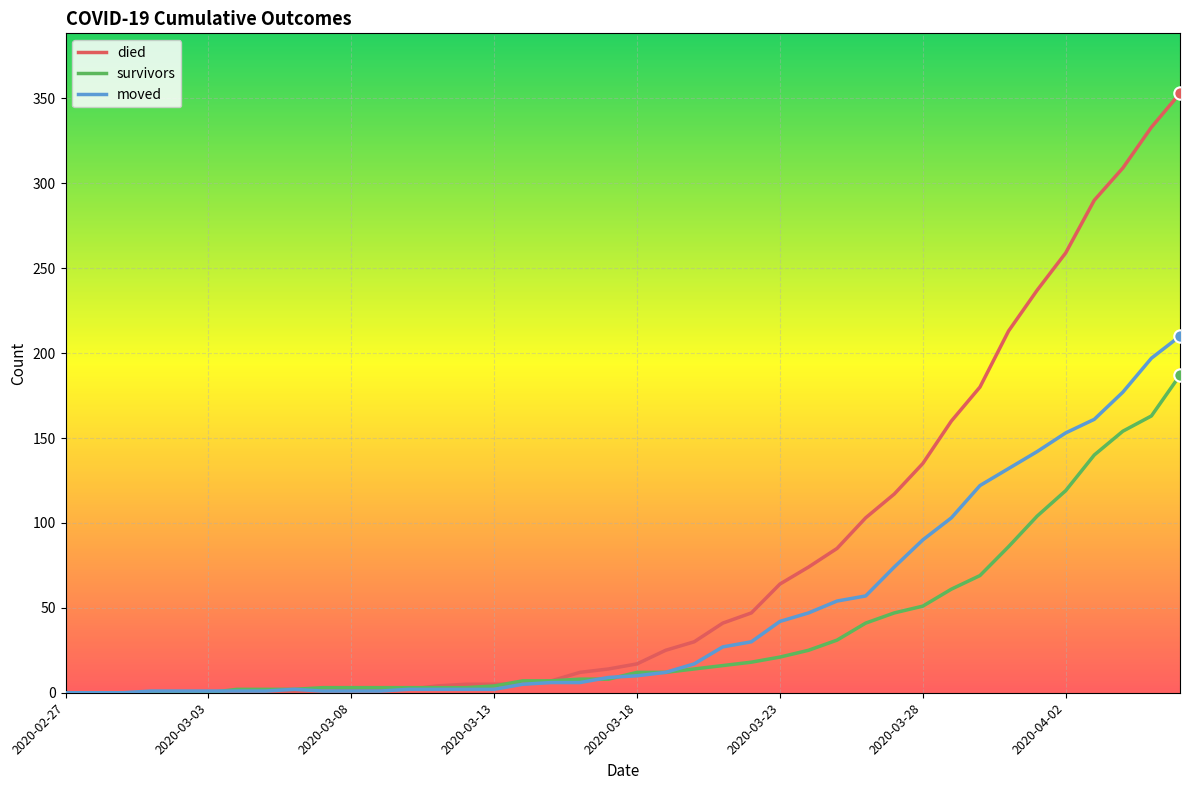

Which series has the largest total across all categories?

died